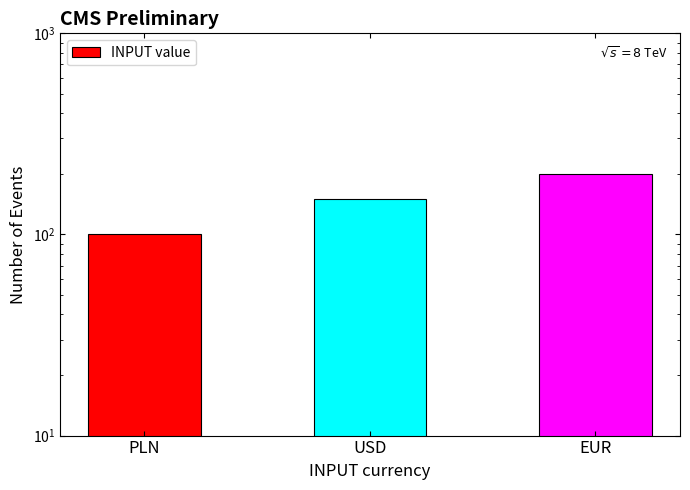

How many data points are above 150?

1